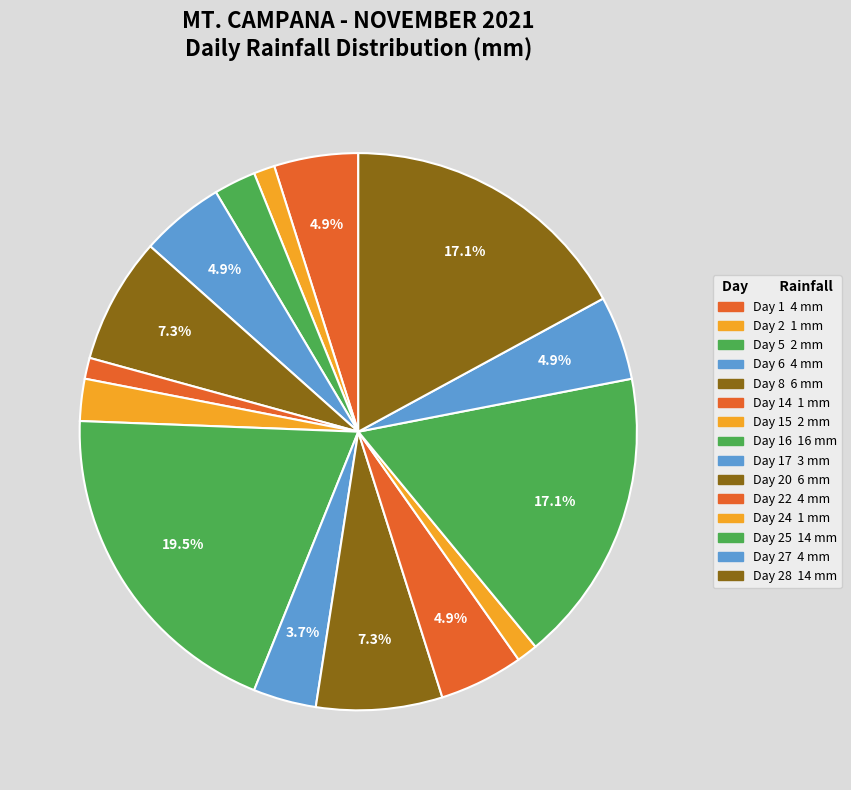

Which slice is the smallest?

Day 2